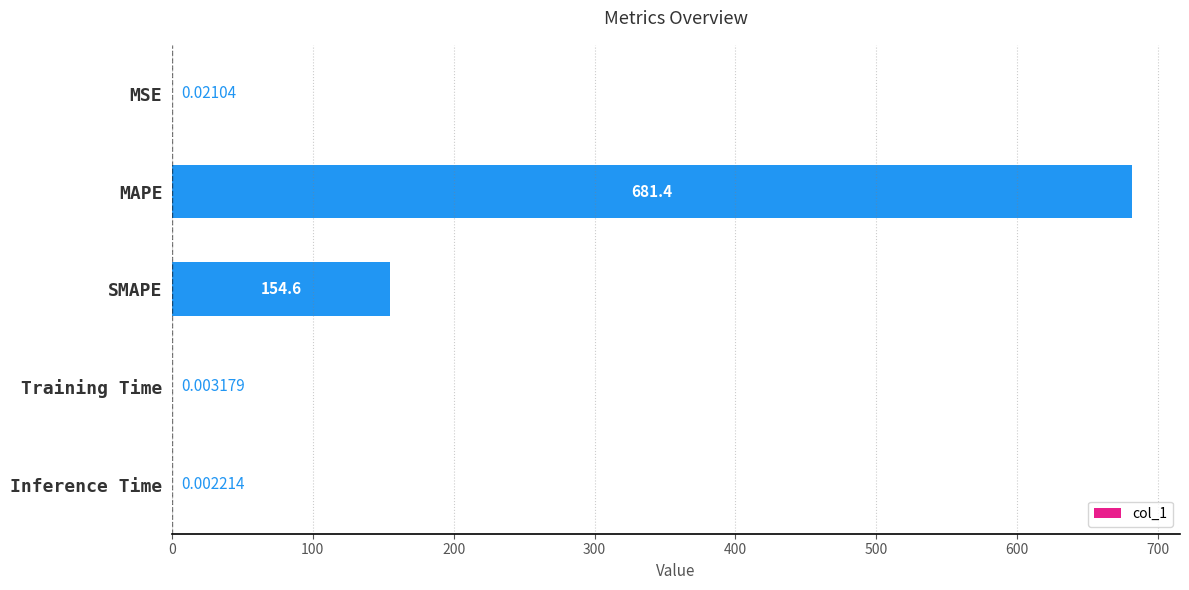

What is the sum of all values?

836.1